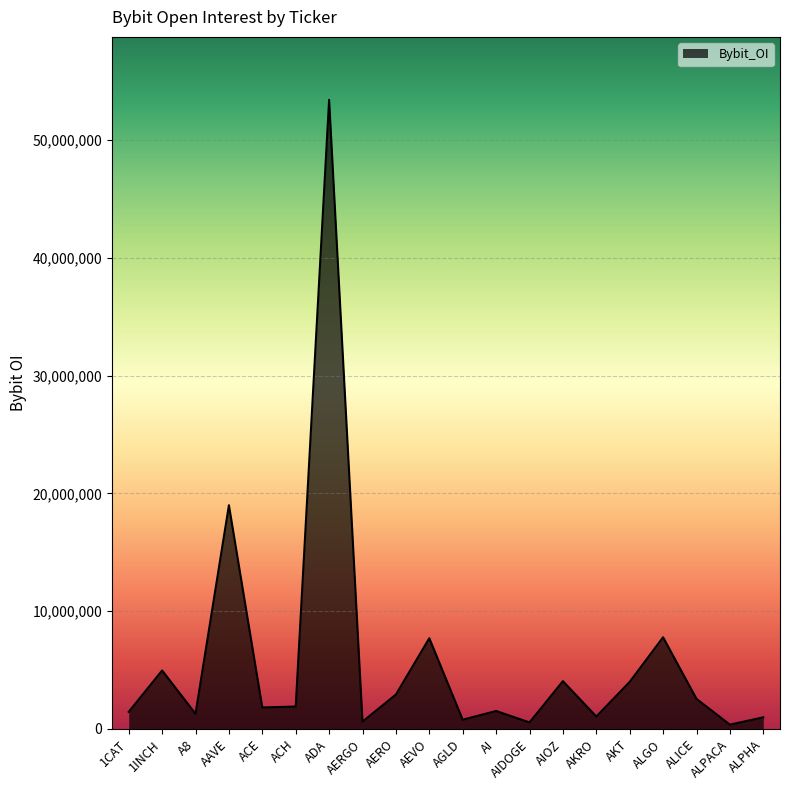

Where is the first local minimum?

A8